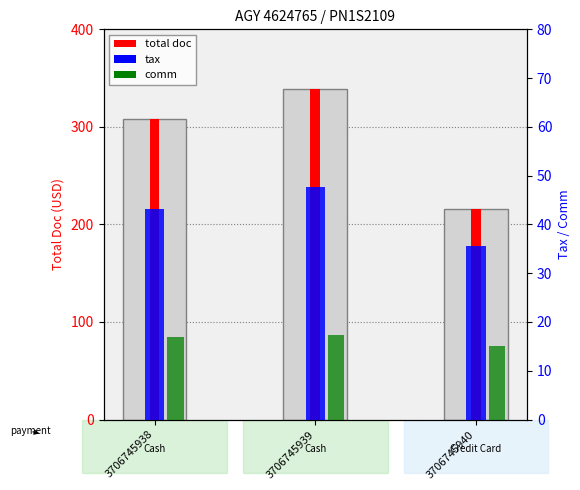

At which label is COMM closest to 16?

3706745938